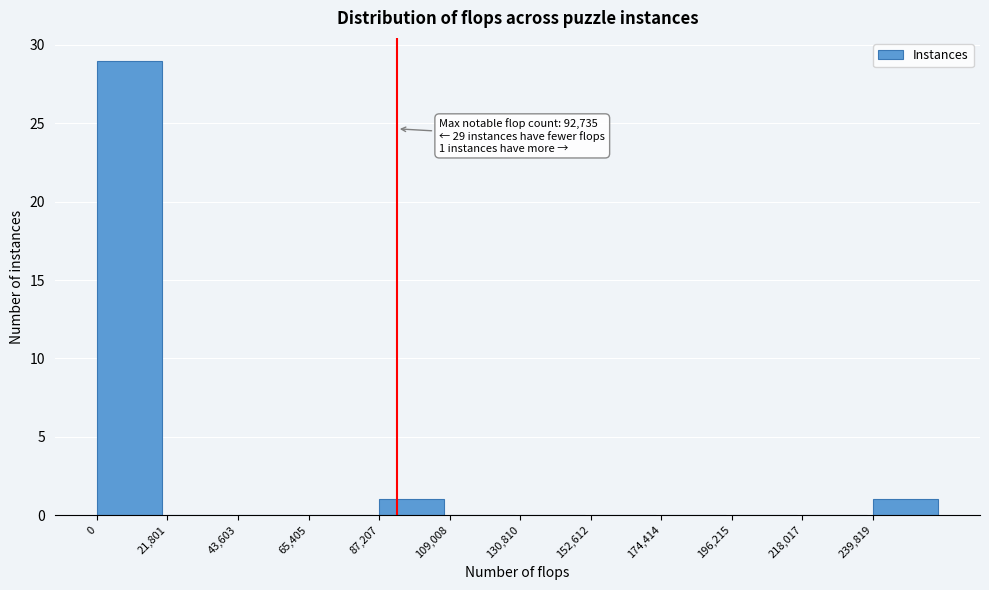

Which range on the x-axis has the tallest bar?

0 to 20000